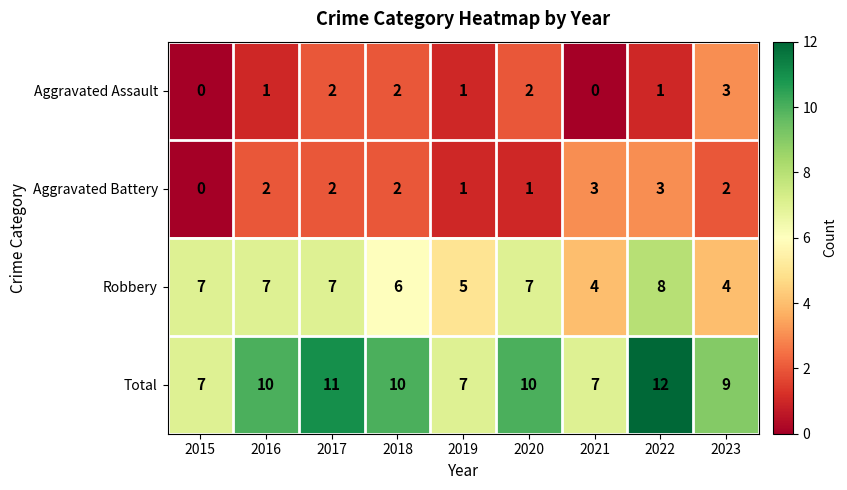

How many Total values are between 7 and 10?

7